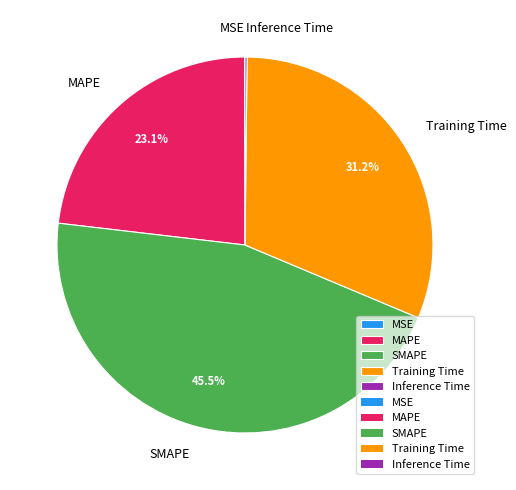

Is there any slice that represents more than half of the pie?

No